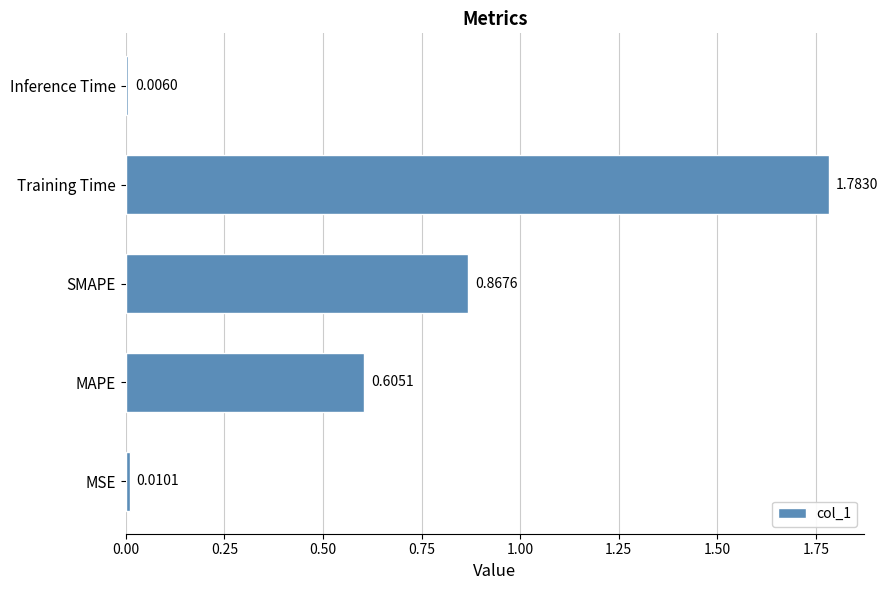

Where is the data nearest to the value 0?

Inference Time